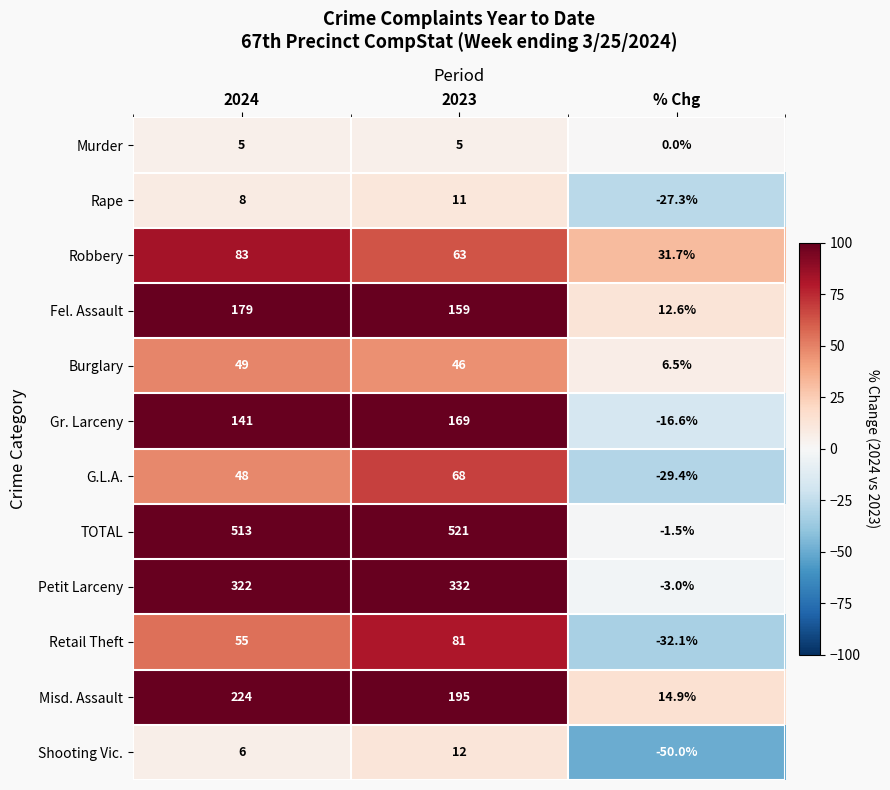

How many values in the TOTAL series are below 513?

1